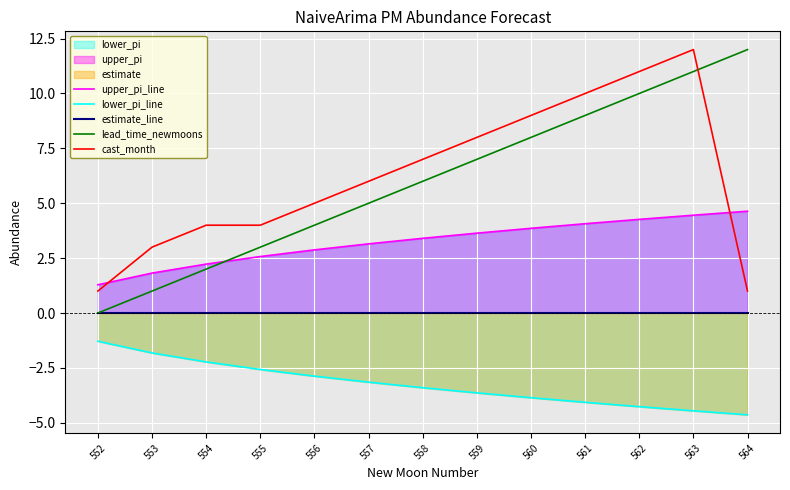

True or false: lead_time_newmoons and cast_month cross at least once.

True